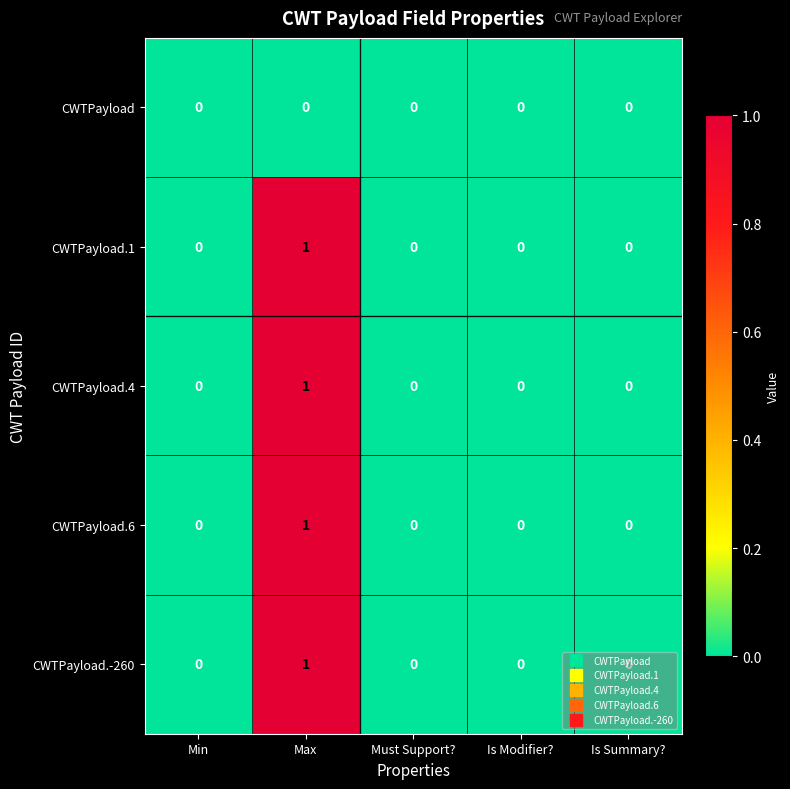

True or false: CWTPayload.4 has a value of 1 at Max.

True